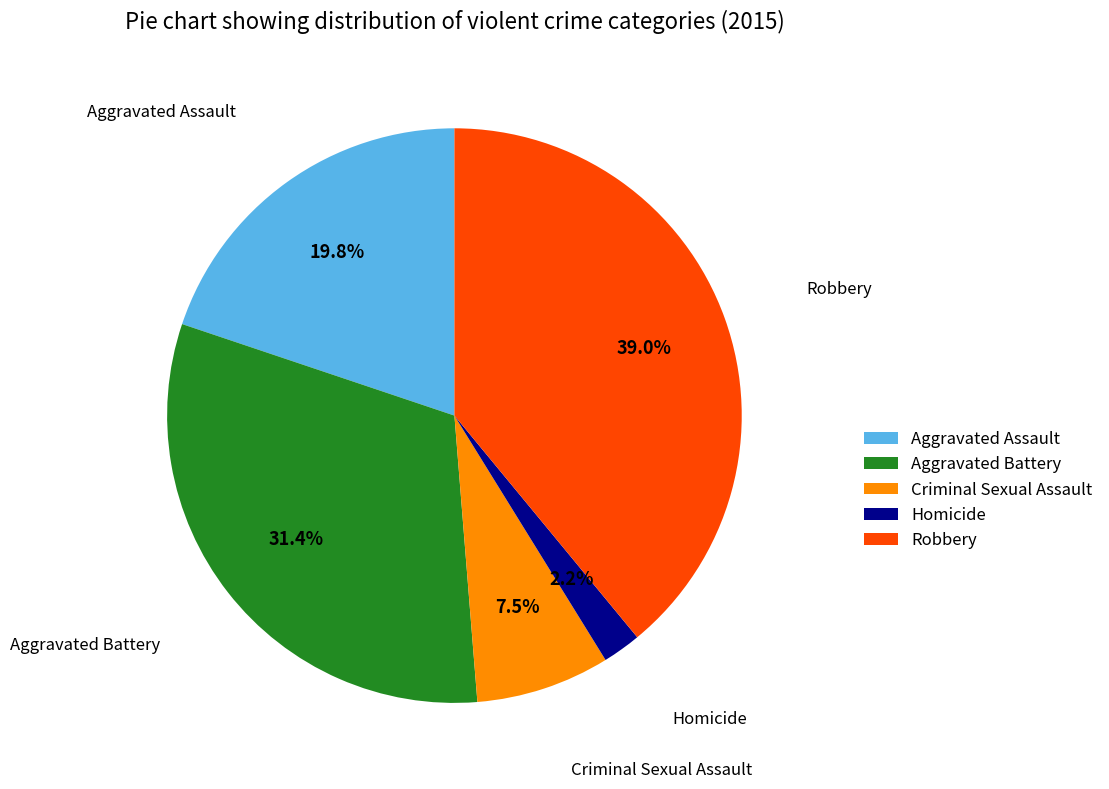

Which slice is the smallest?

Homicide